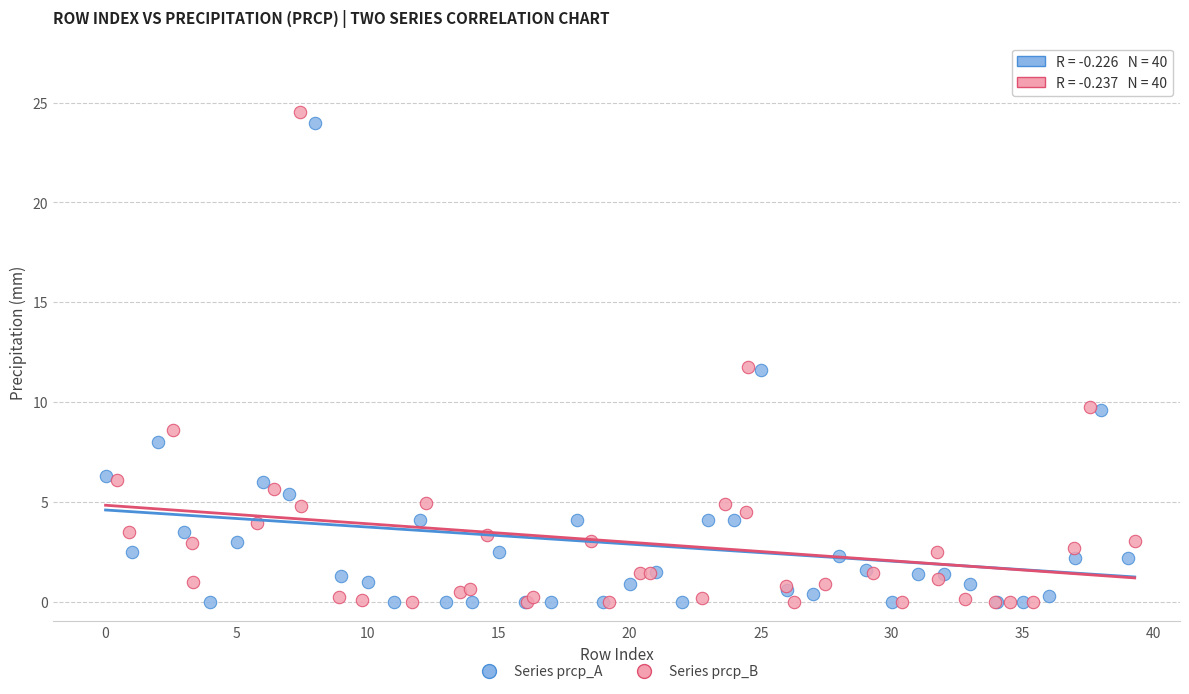

Which series has the largest Y range (max minus min)?

Series prcp_B